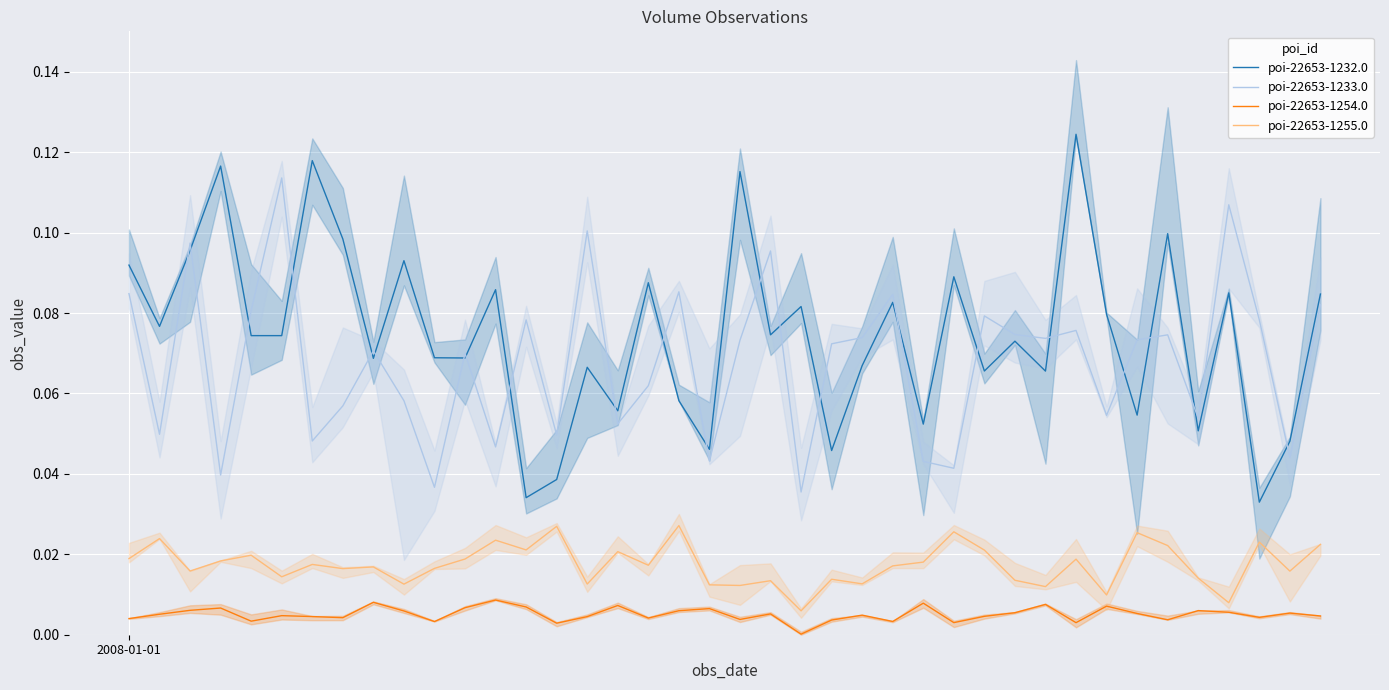

Reading left to right, what are all the values shown in this chart?

poi-22653-1232.0: 0.1	0.1	0.1	0.1	0.1	0.1	0.1	0.1	0.1	0.1	0.1	0.1	0.1	0.0	0.0	0.1	0.1	0.1	0.1	0.0	0.1	0.1	0.1	0.0	0.1	0.1	0.1	0.1	0.1	0.1	0.1	0.1	0.1	0.1	0.1	0.1	0.1	0.0	0.0	0.1
poi-22653-1233.0: 0.1	0.0	0.1	0.0	0.1	0.1	0.0	0.1	0.1	0.1	0.0	0.1	0.0	0.1	0.0	0.1	0.1	0.1	0.1	0.0	0.1	0.1	0.0	0.1	0.1	0.1	0.0	0.0	0.1	0.1	0.1	0.1	0.1	0.1	0.1	0.1	0.1	0.1	0.0	0.1
poi-22653-1254.0: 0.0	0.0	0.0	0.0	0.0	0.0	0.0	0.0	0.0	0.0	0.0	0.0	0.0	0.0	0.0	0.0	0.0	0.0	0.0	0.0	0.0	0.0	0.0	0.0	0.0	0.0	0.0	0.0	0.0	0.0	0.0	0.0	0.0	0.0	0.0	0.0	0.0	0.0	0.0	0.0
poi-22653-1255.0: 0.0	0.0	0.0	0.0	0.0	0.0	0.0	0.0	0.0	0.0	0.0	0.0	0.0	0.0	0.0	0.0	0.0	0.0	0.0	0.0	0.0	0.0	0.0	0.0	0.0	0.0	0.0	0.0	0.0	0.0	0.0	0.0	0.0	0.0	0.0	0.0	0.0	0.0	0.0	0.0